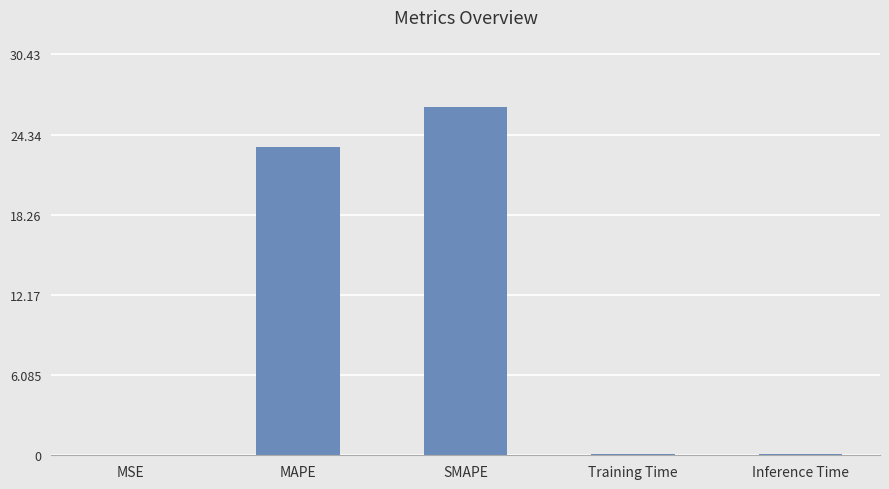

At which category does the chart reach its peak across all series?

SMAPE